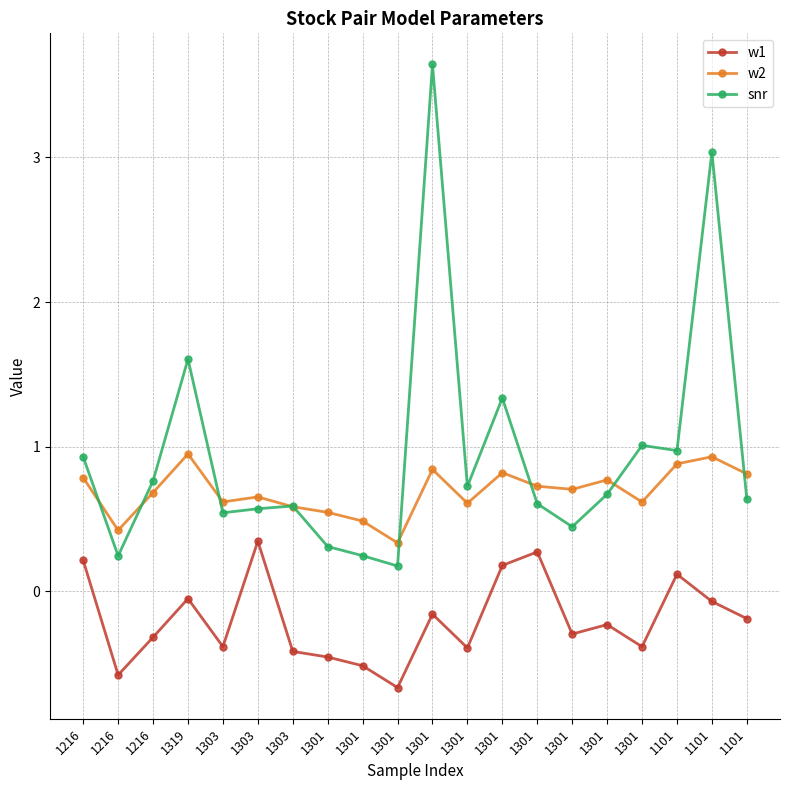

Reading left to right, extract all data points from this chart.

w1: 0.2	-0.6	-0.3	-0.1	-0.4	0.3	-0.4	-0.5	-0.5	-0.7	-0.2	-0.4	0.2	0.3	-0.3	-0.2	-0.4	0.1	-0.1	-0.2
w2: 0.8	0.4	0.7	0.9	0.6	0.7	0.6	0.5	0.5	0.3	0.8	0.6	0.8	0.7	0.7	0.8	0.6	0.9	0.9	0.8
snr: 0.9	0.2	0.8	1.6	0.5	0.6	0.6	0.3	0.2	0.2	3.6	0.7	1.3	0.6	0.4	0.7	1.0	1.0	3.0	0.6